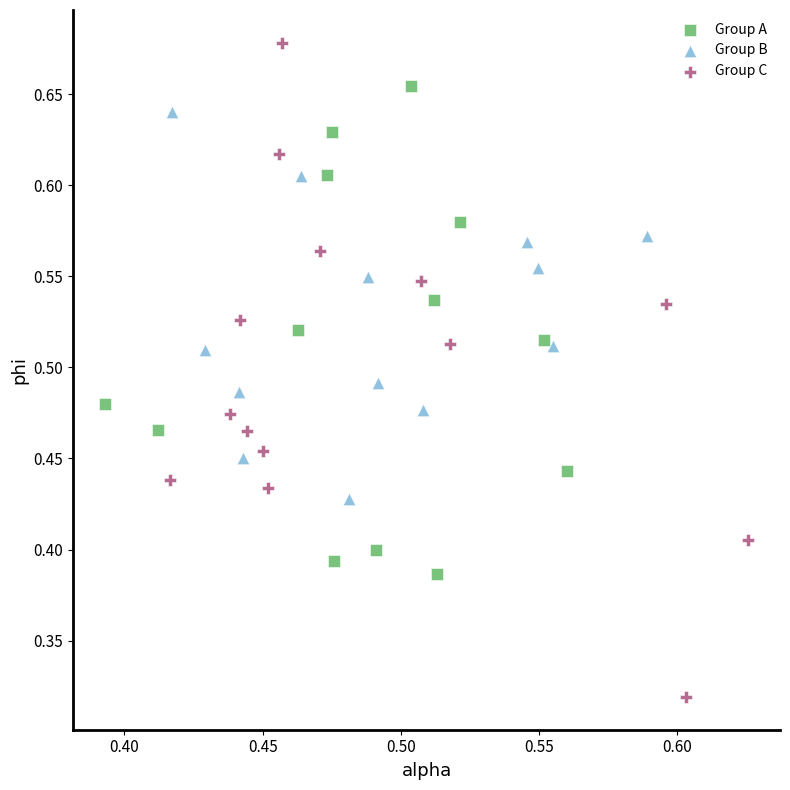

Which series reaches the maximum Y coordinate?

Group C